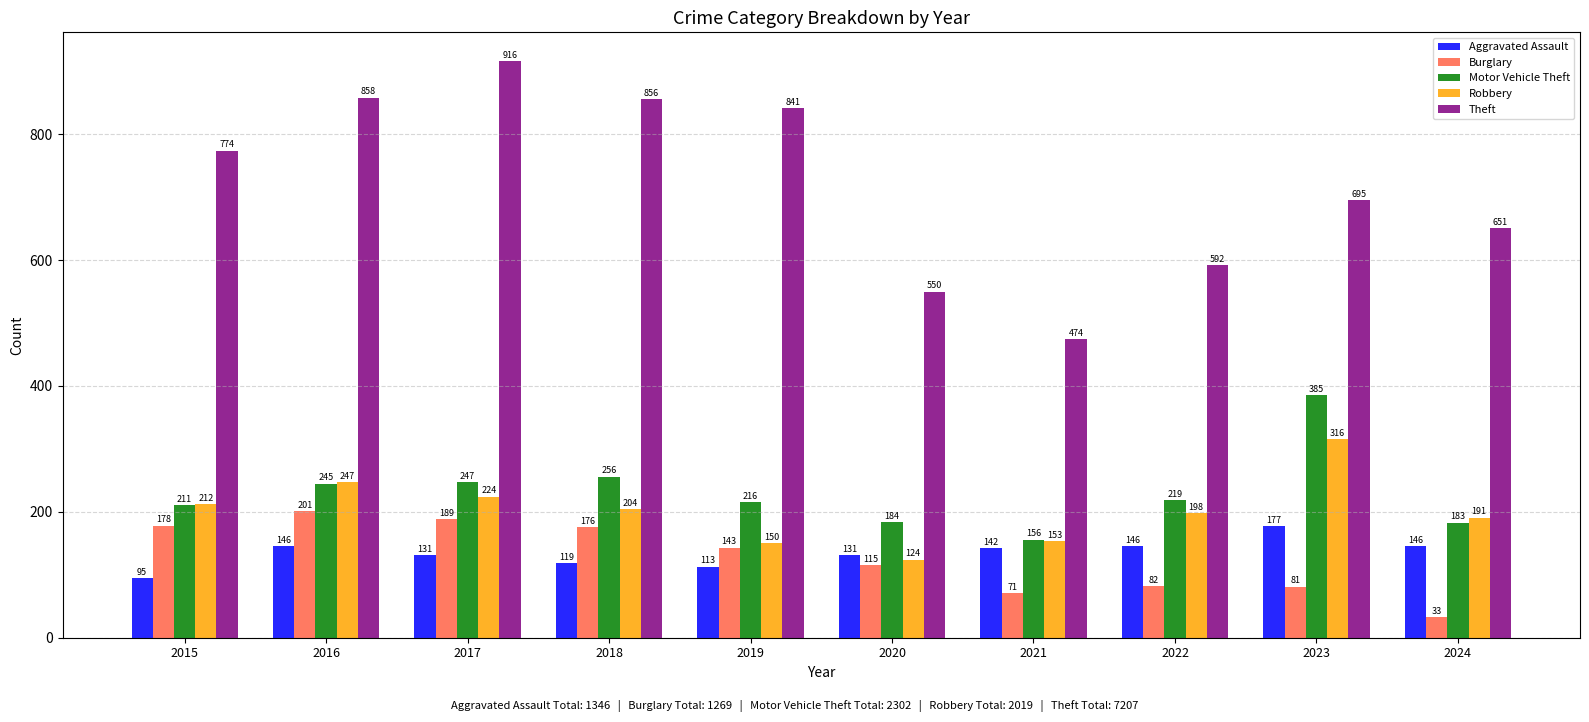

What are all the series names shown in the legend?

Aggravated Assault, Burglary, Motor Vehicle Theft, Robbery, Theft